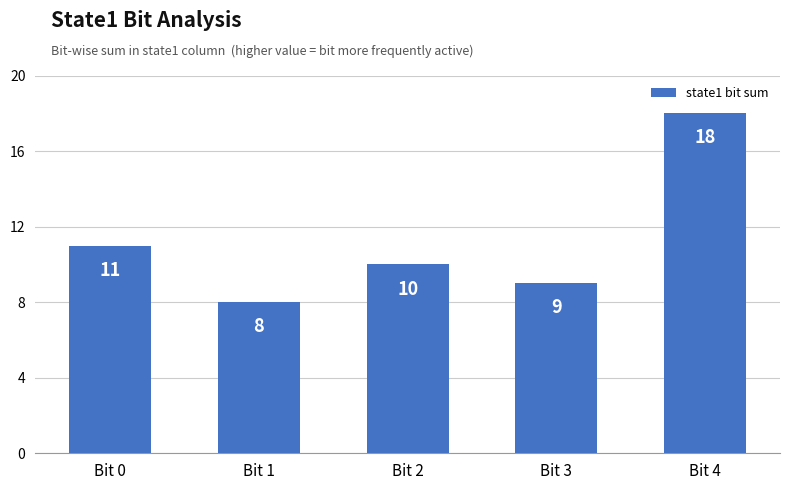

The value at Bit 1 is 8. True or false?

True